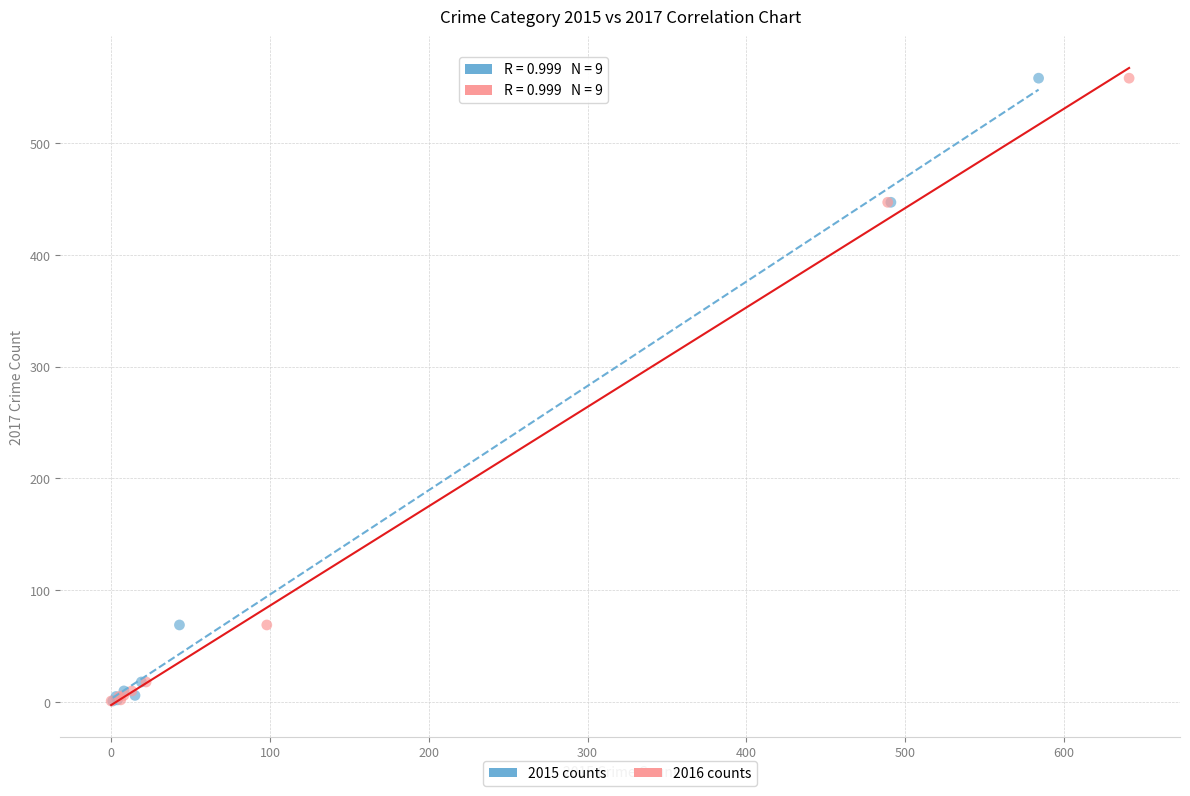

What are all the series names shown in the legend?

2015 counts, 2016 counts